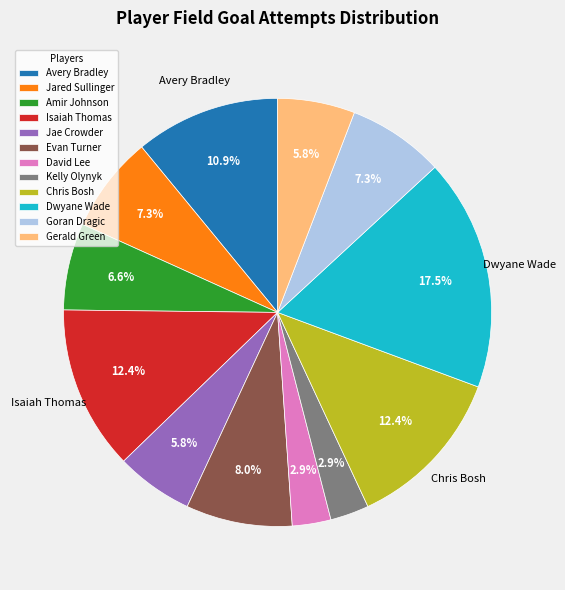

Is it true that Isaiah Thomas is 1% of the pie?

False